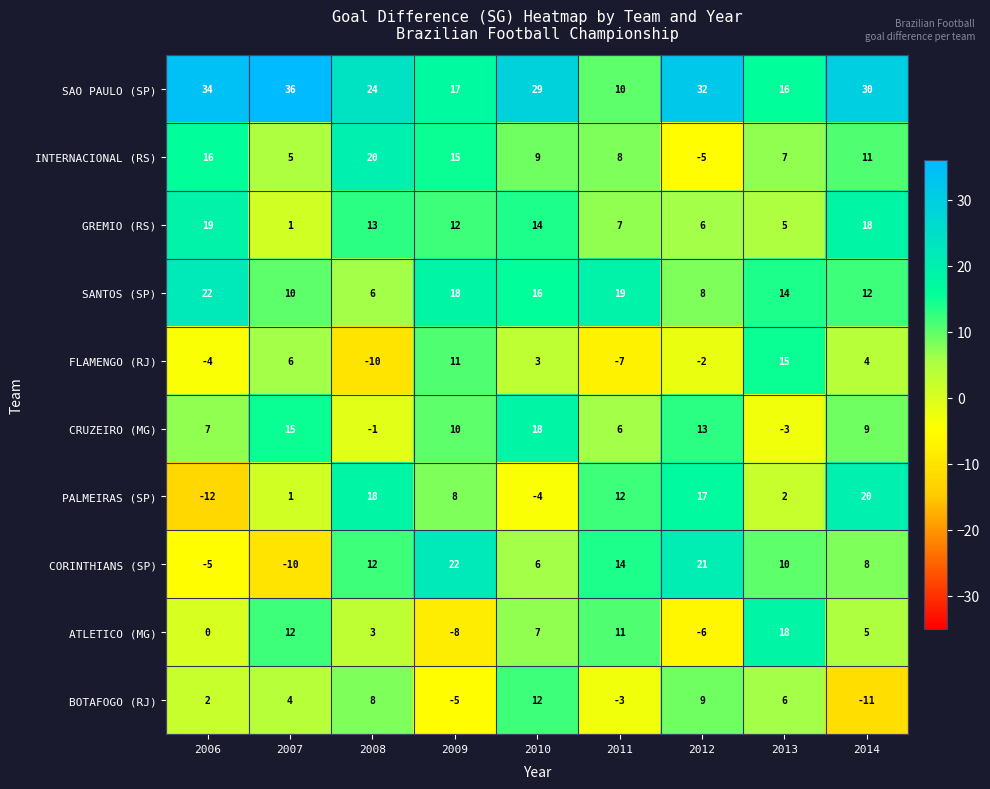

What is the maximum value shown in the chart?

36